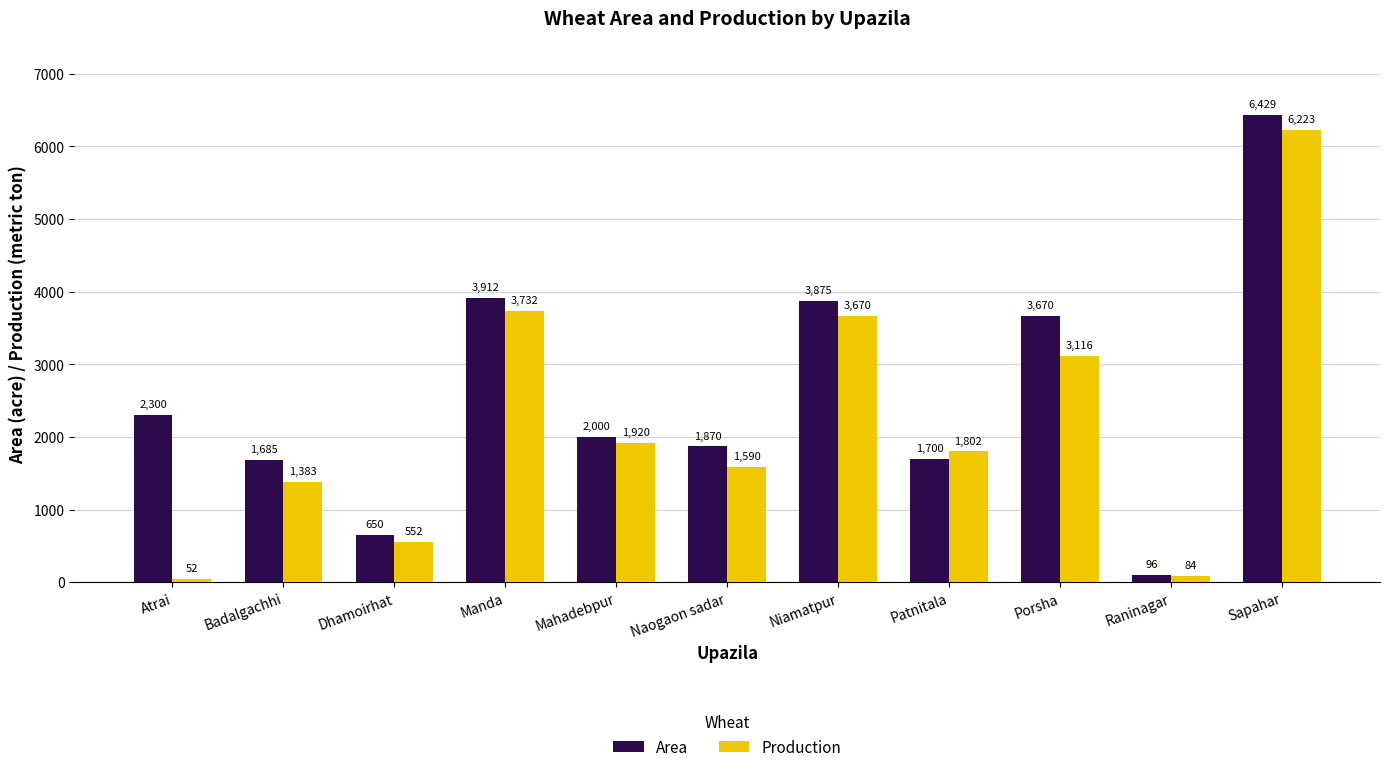

Rank the series by their average value, from highest to lowest.

Area, Production